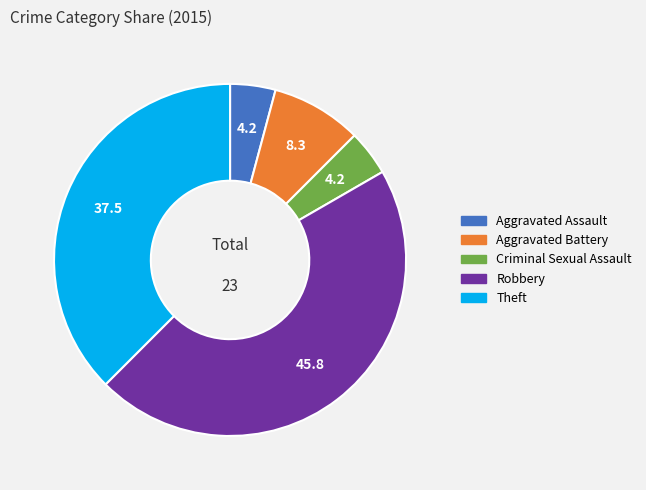

Which has a higher value, Aggravated Battery or Criminal Sexual Assault?

Aggravated Battery